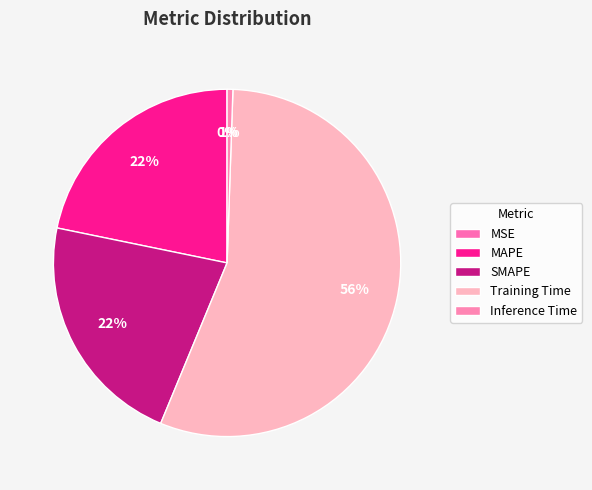

Is there a majority slice in this chart?

Yes